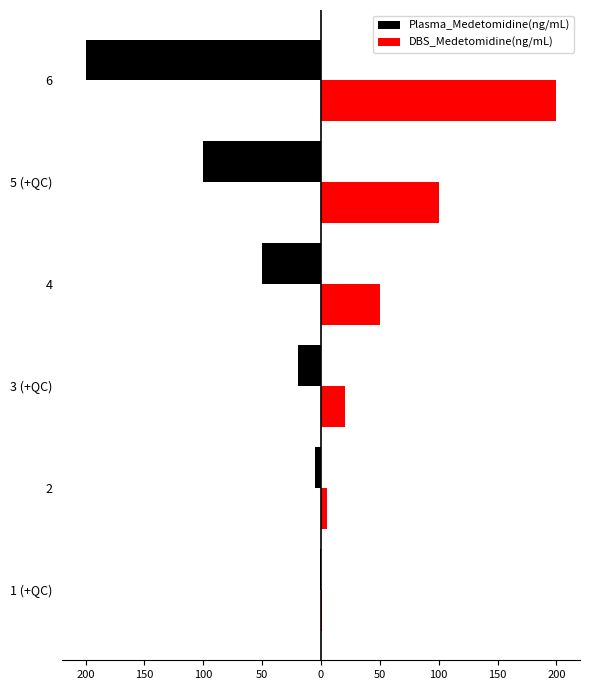

What is the average value of the DBS_Medetomidine(ng/mL) series?

63